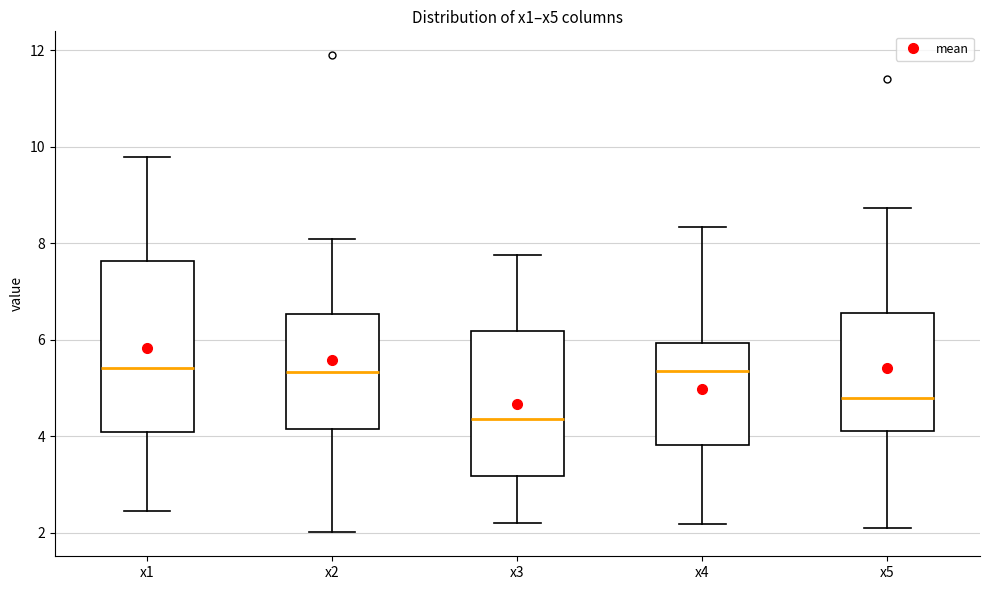

Comparing the boxes themselves (not the whiskers), which one is the tallest?

x1